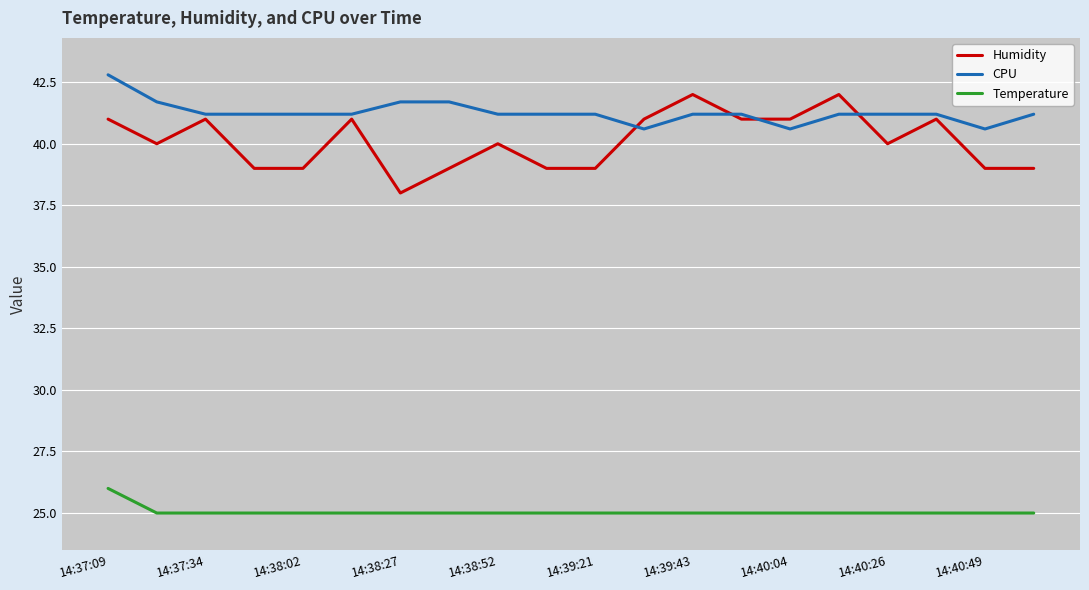

Which series has the largest total across all categories?

CPU